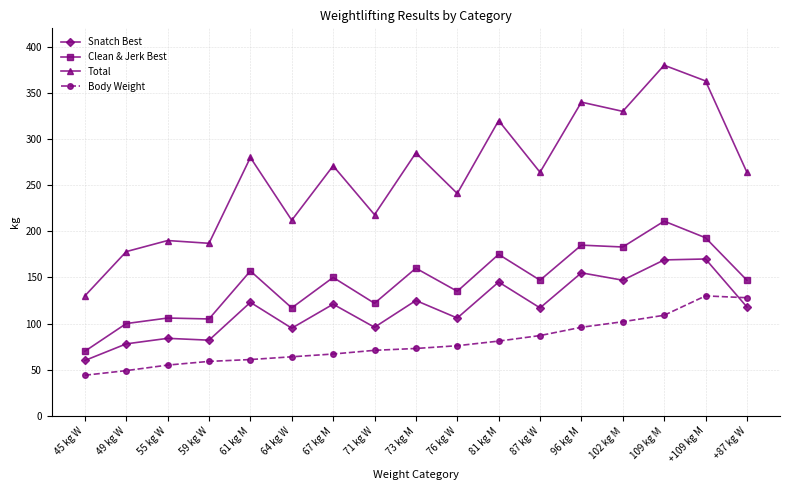

The Snatch Best series shows 74 at 87 kg W. True or false?

False